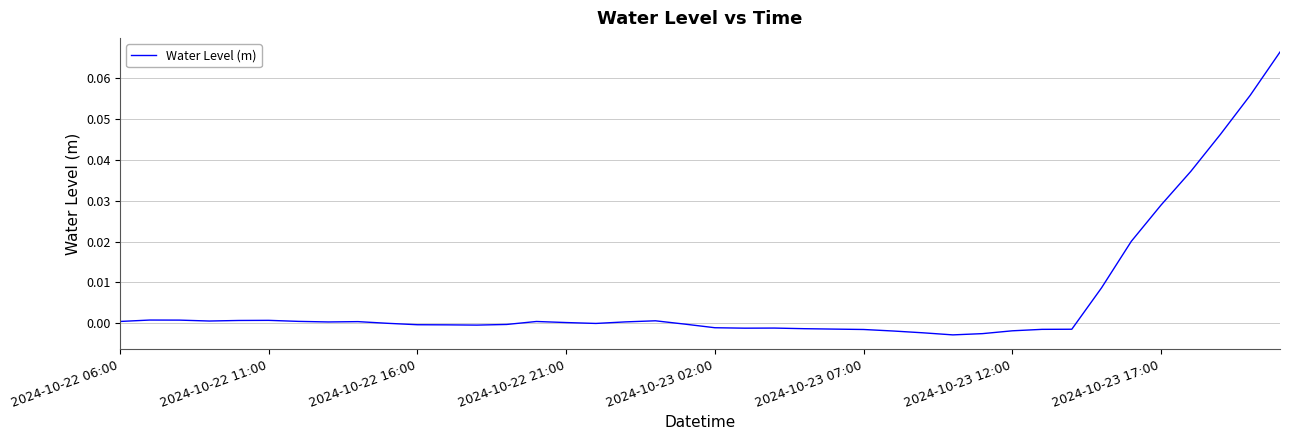

How many lines are shown in the chart?

1